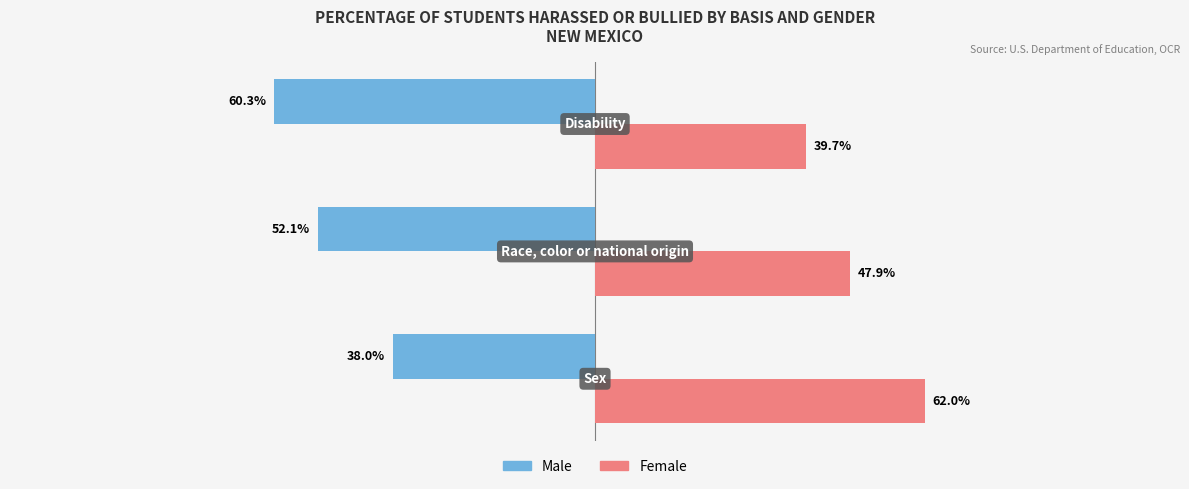

List the series in order of their overall mean, lowest first.

Male, Female